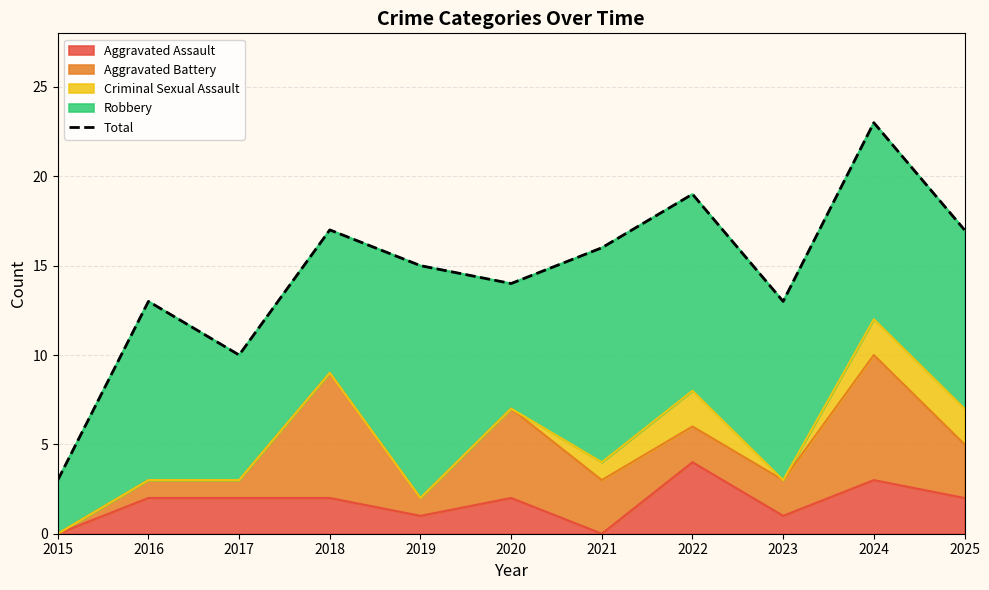

Rank the categories by value from lowest to highest.

2015, 2017, 2016, 2023, 2020, 2019, 2021, 2018, 2025, 2022, 2024